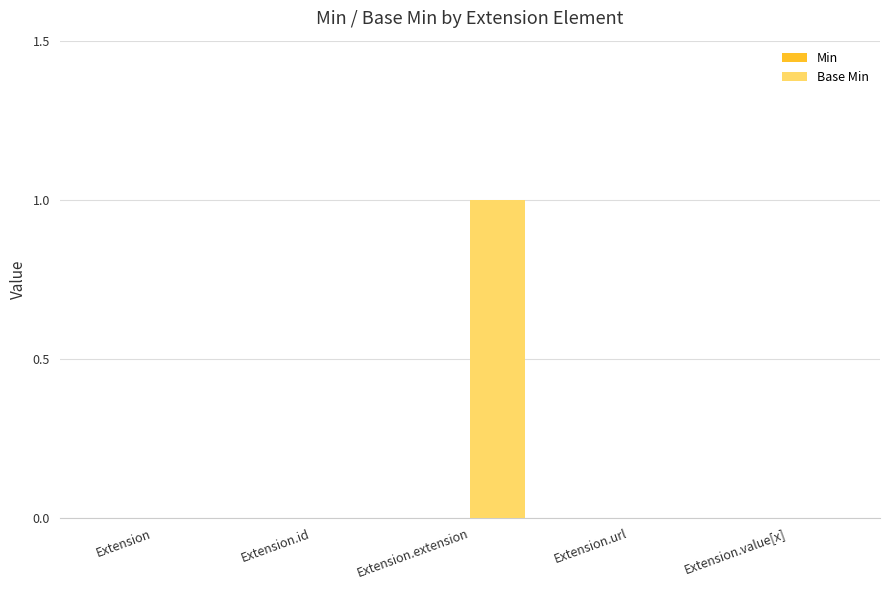

What is the change in value from Extension to Extension.extension?

+1